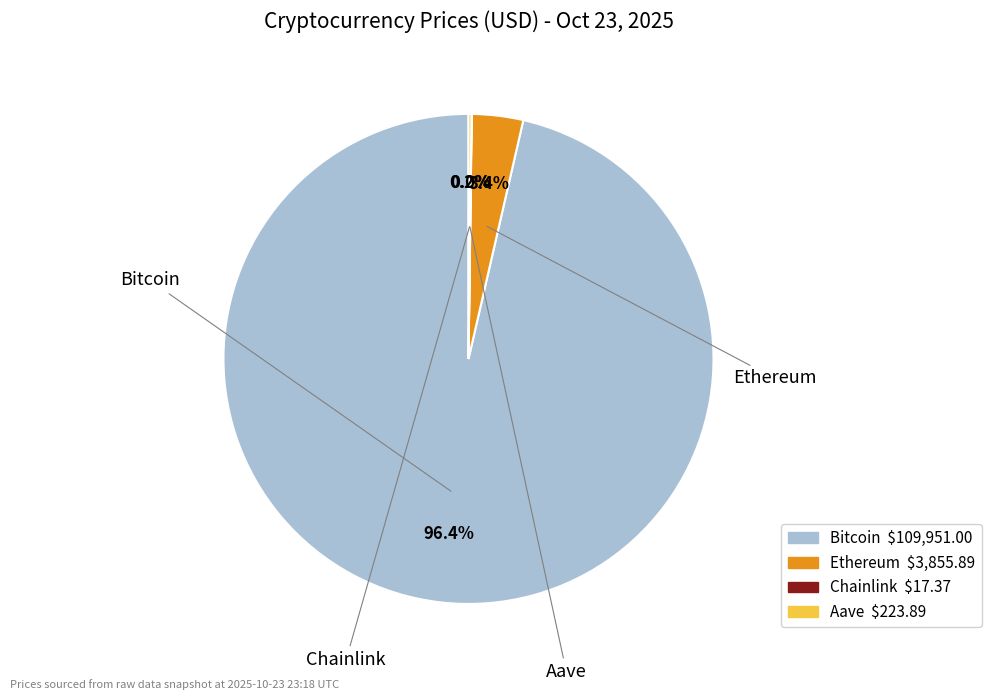

To the nearest percent, what is the combined percentage of Bitcoin and Chainlink?

96%